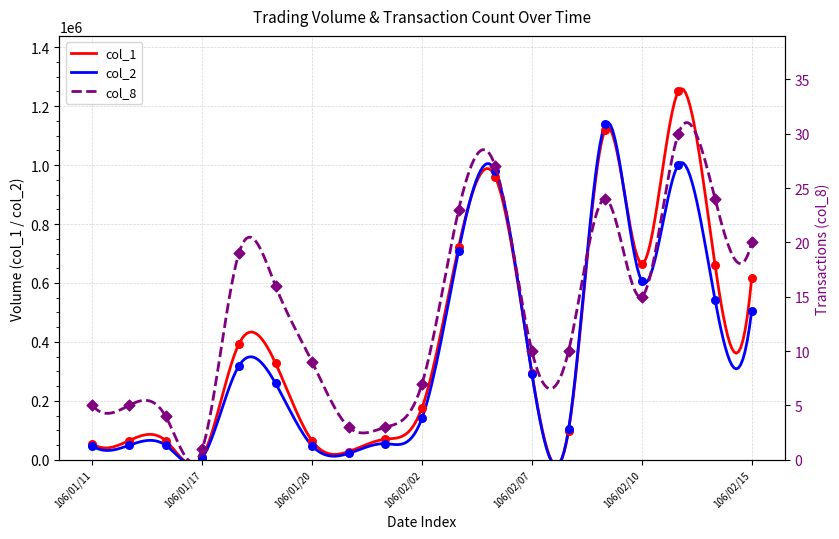

At which category is the sum across all series the highest?

106/02/09